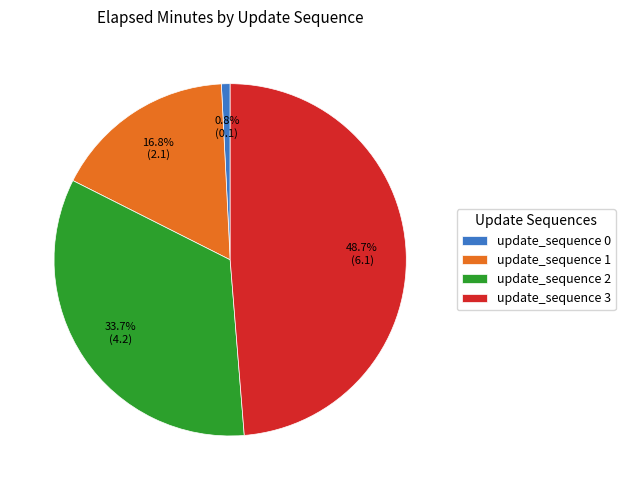

To the nearest percent, what percentage of the pie is update_sequence 1?

17%